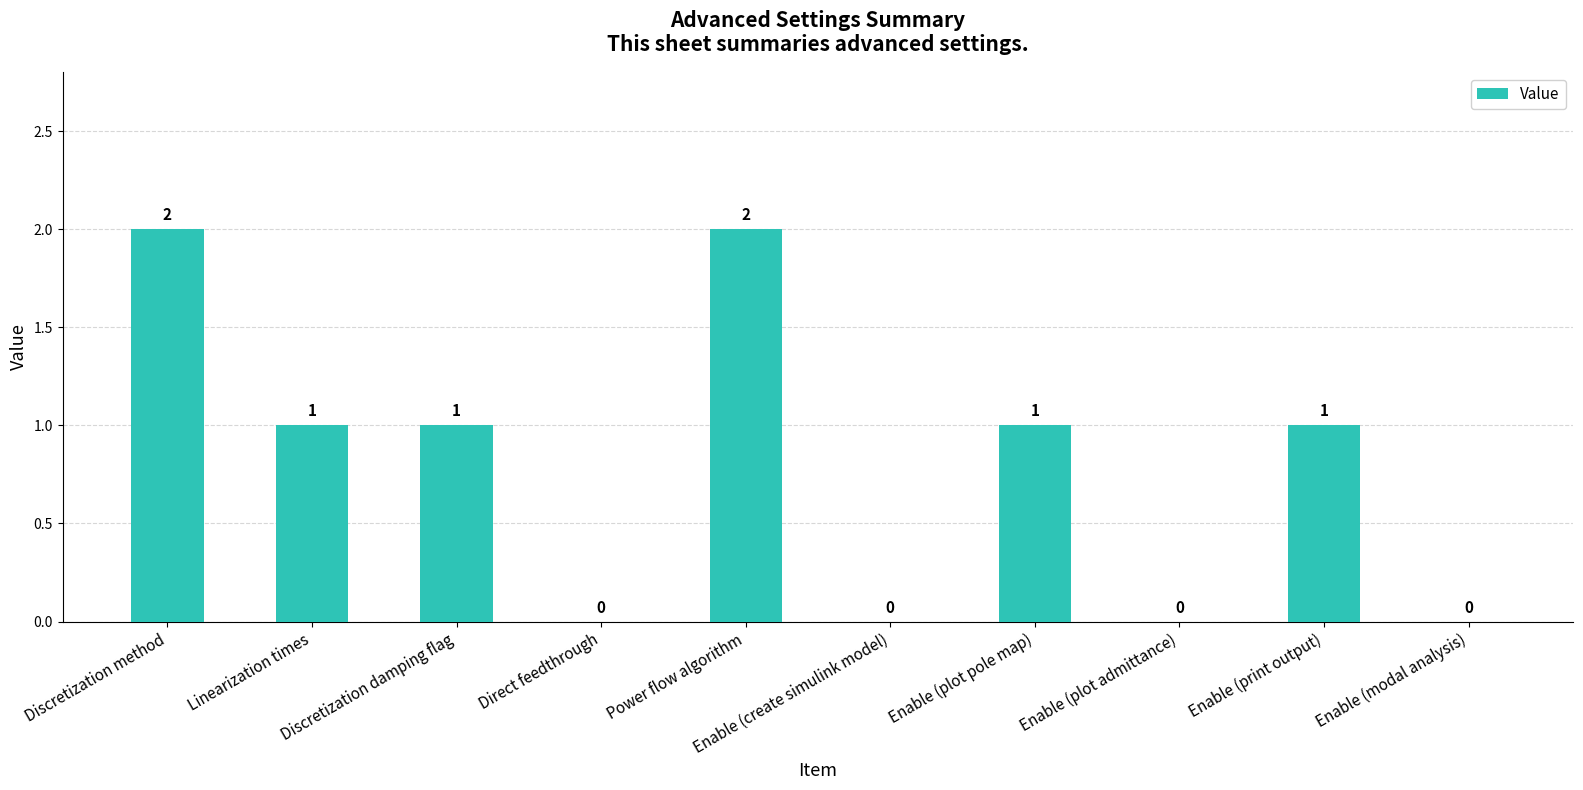

What is the maximum value shown in the chart?

2